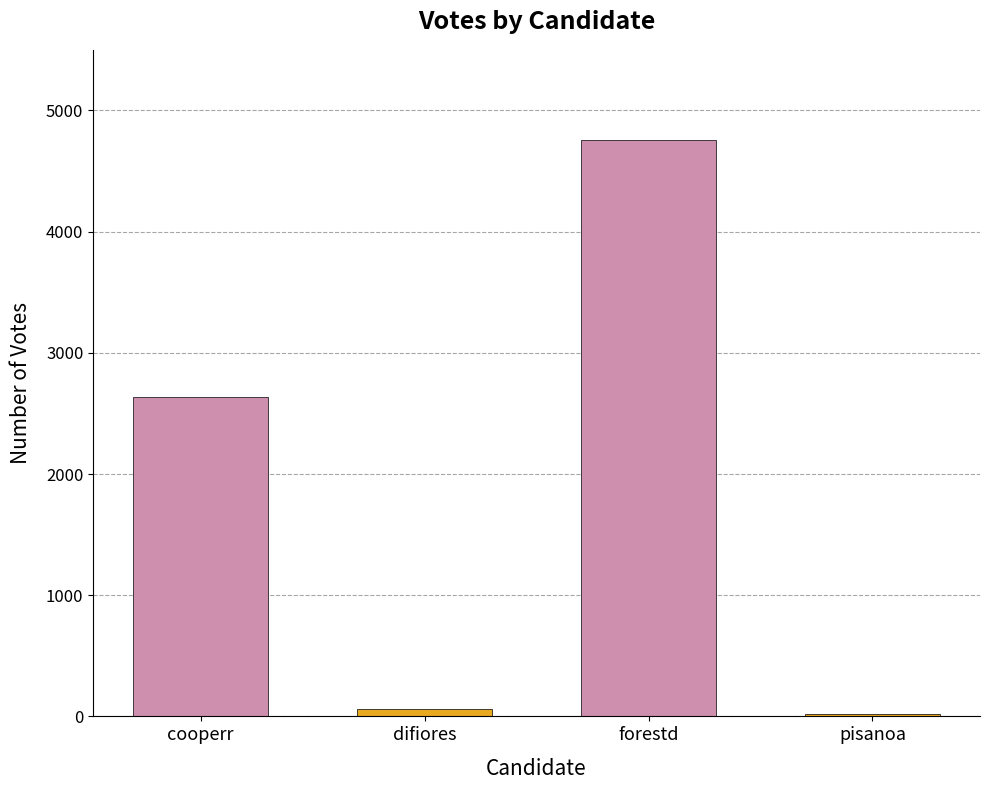

How many categories are shown in the chart?

4